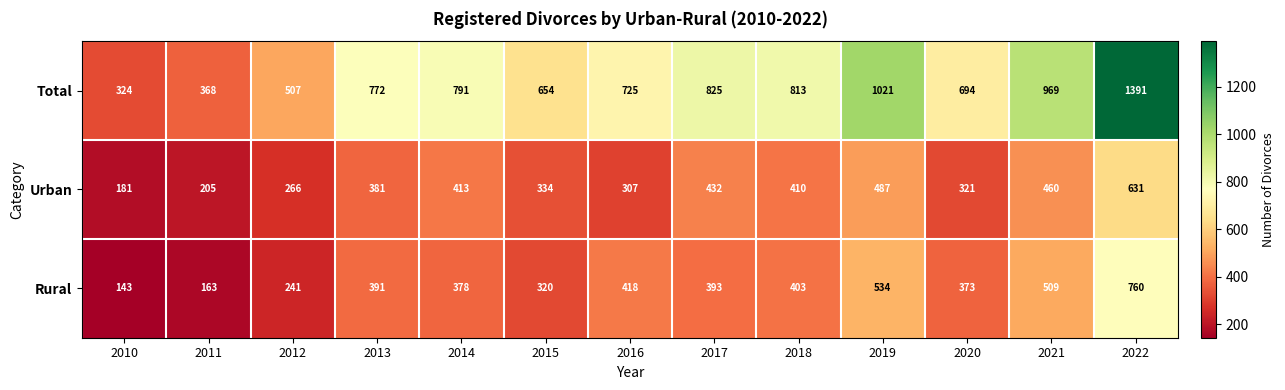

Which series has the widest spread of values?

Total